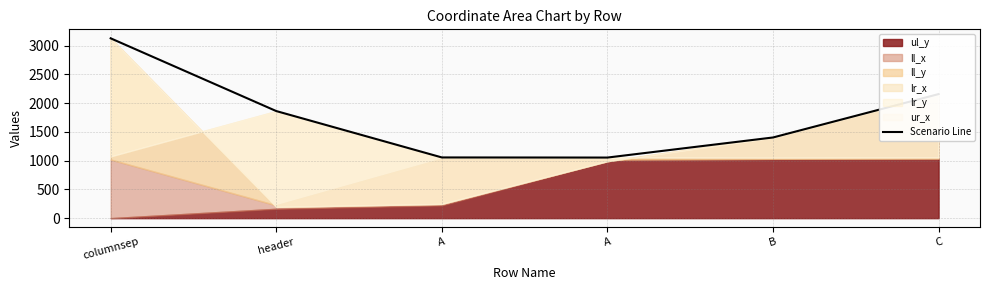

How many lines are shown in the chart?

1